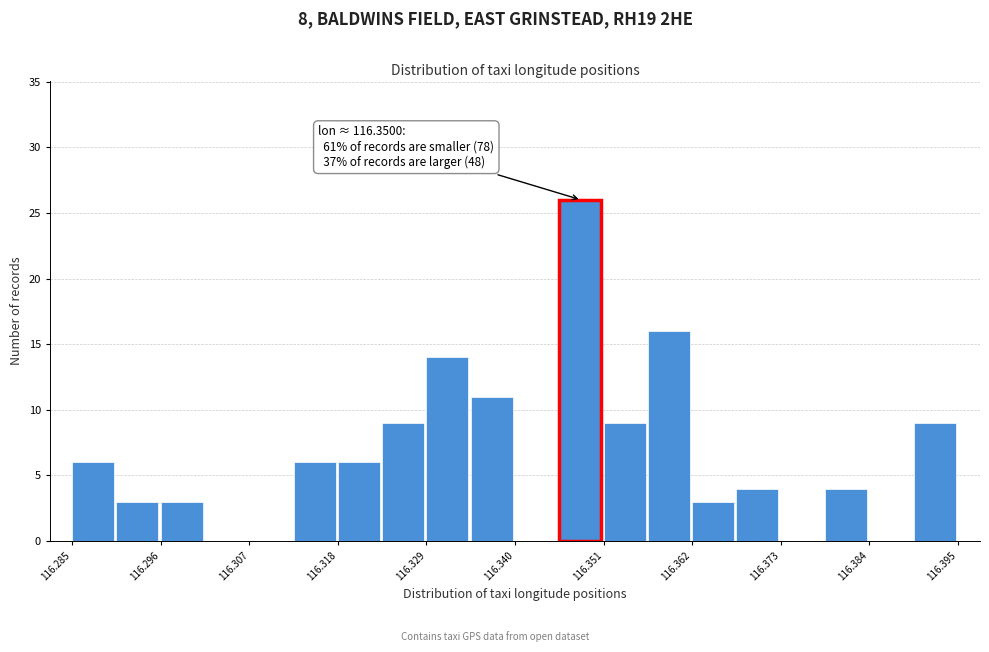

Around what value on the x-axis is the tallest bar? Give the approximate position of its centre, as read against the axis.

116.348